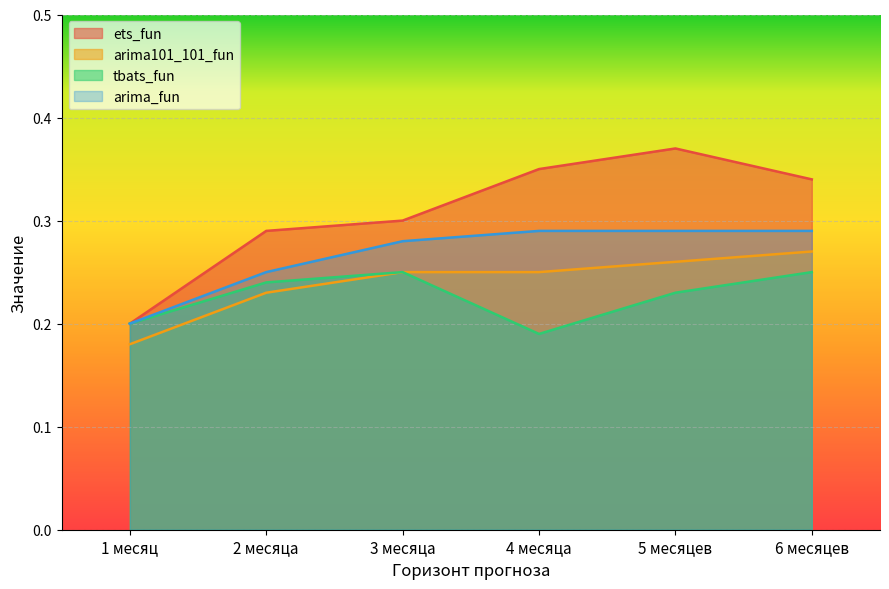

Which label corresponds to the largest value in the chart?

5 месяцев